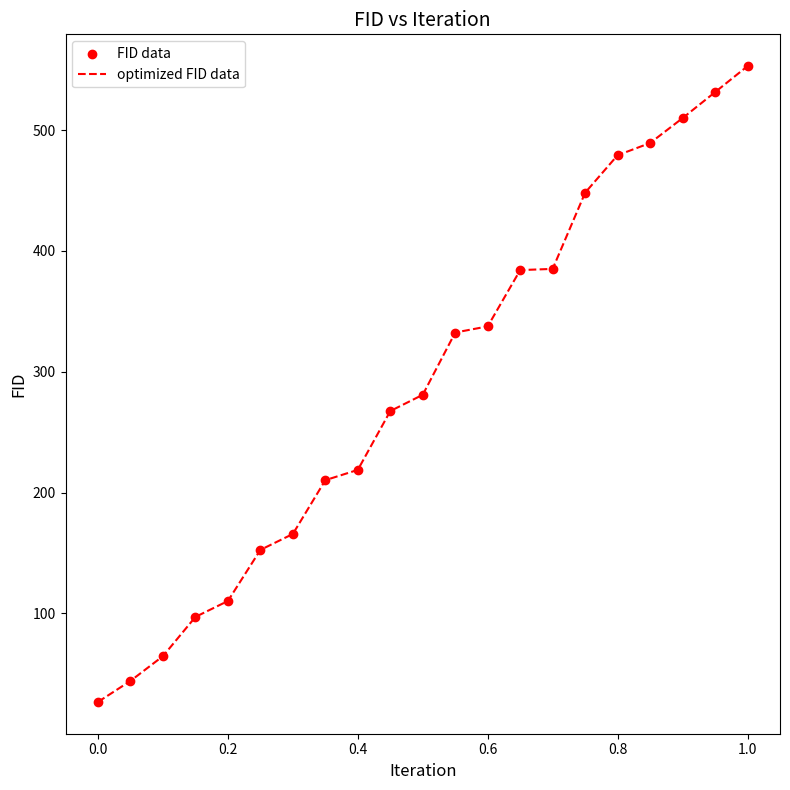

What is the difference between the maximum and minimum values?

526.2